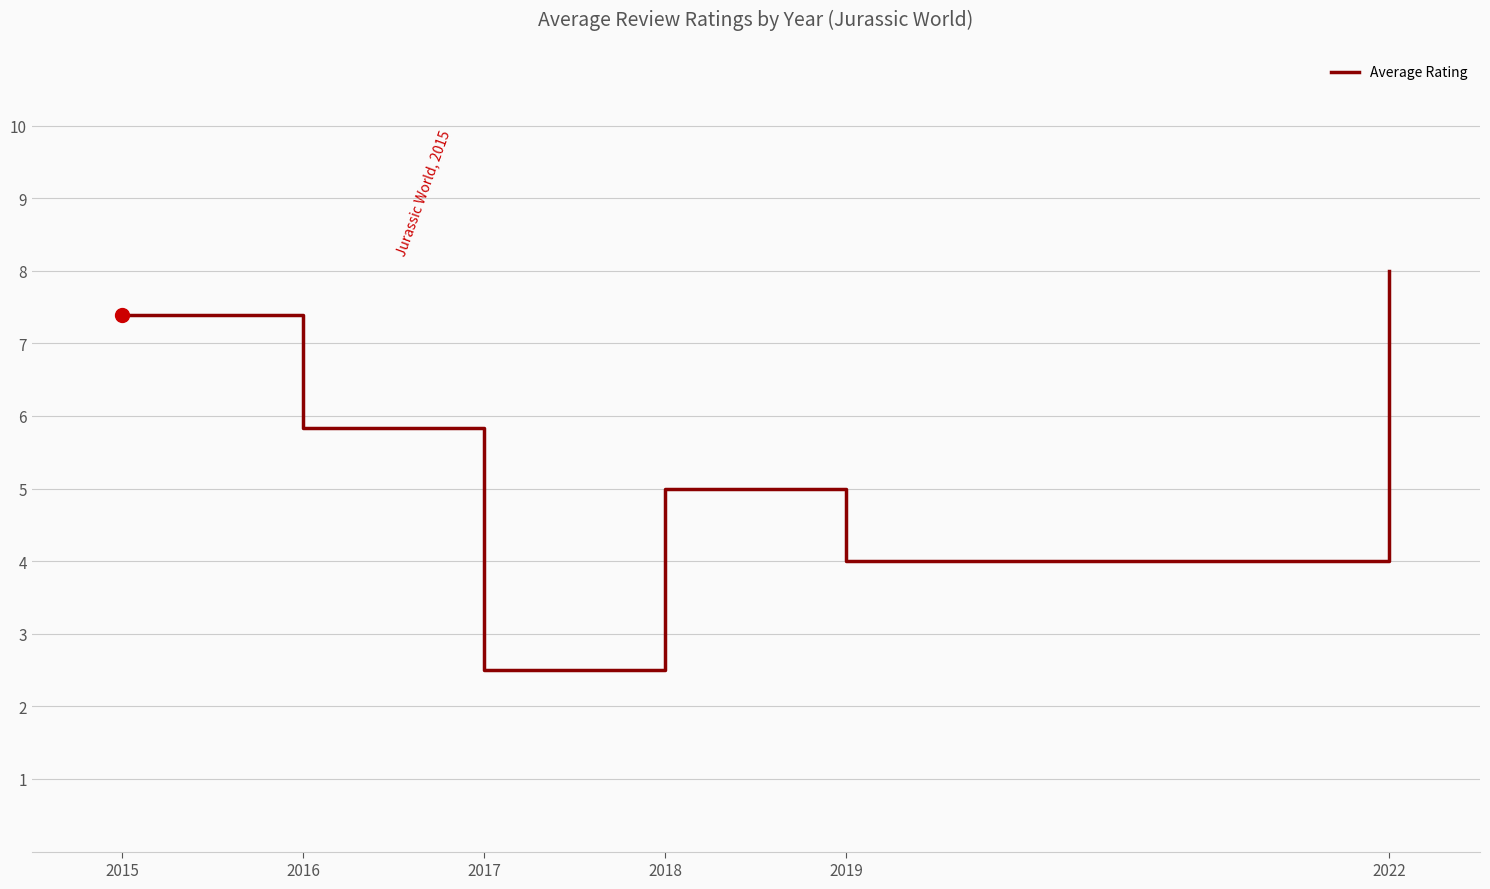

At which category does the data reach its first local peak?

2018